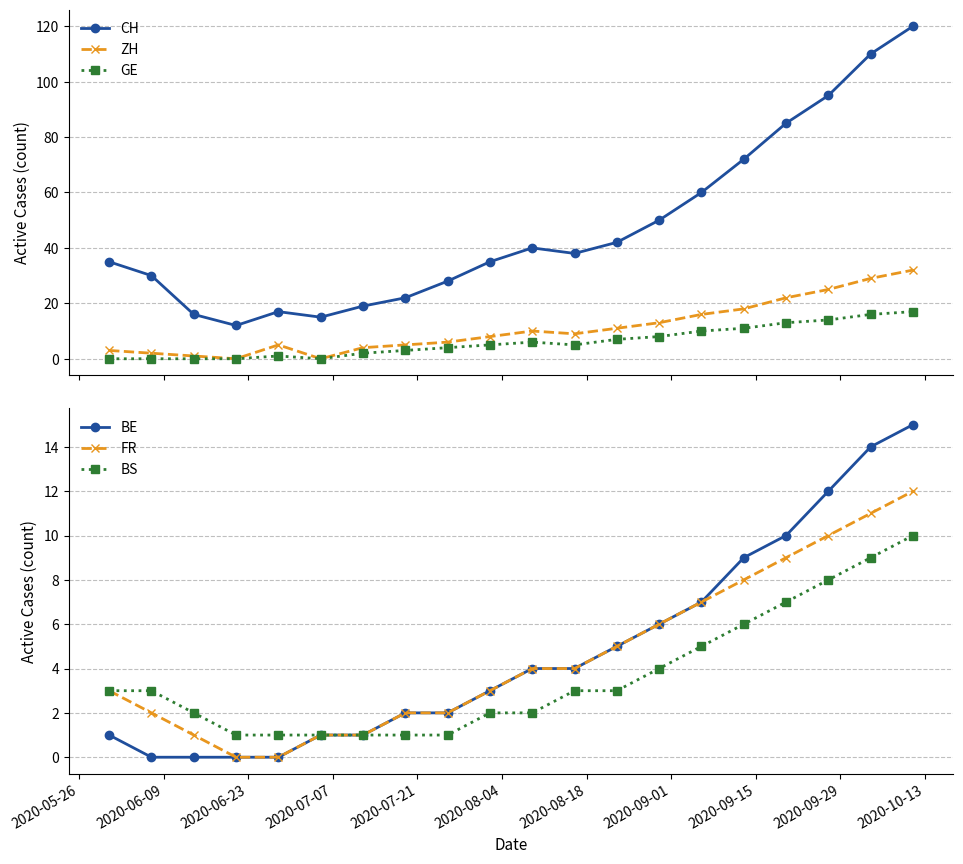

True or false: ZH and CH cross at least once.

False